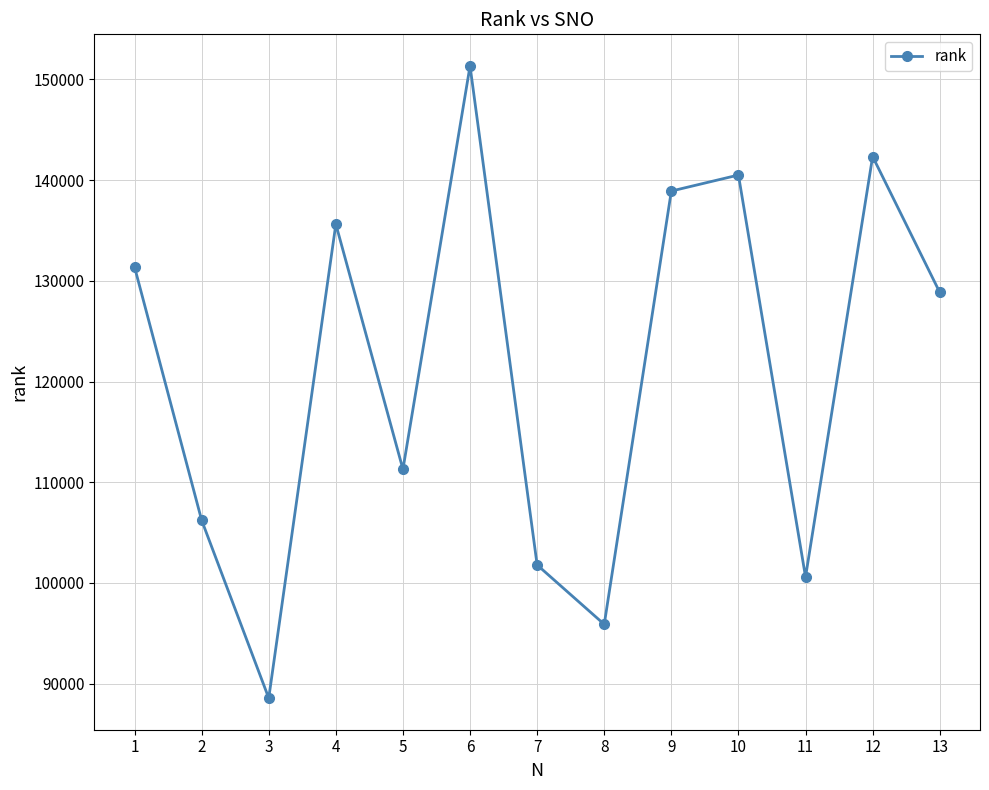

Reading left to right, what are all the values shown in this chart?

131375	106232	88565	135630	111287	151339	101787	95891	138915	140507	100594	142344	128858